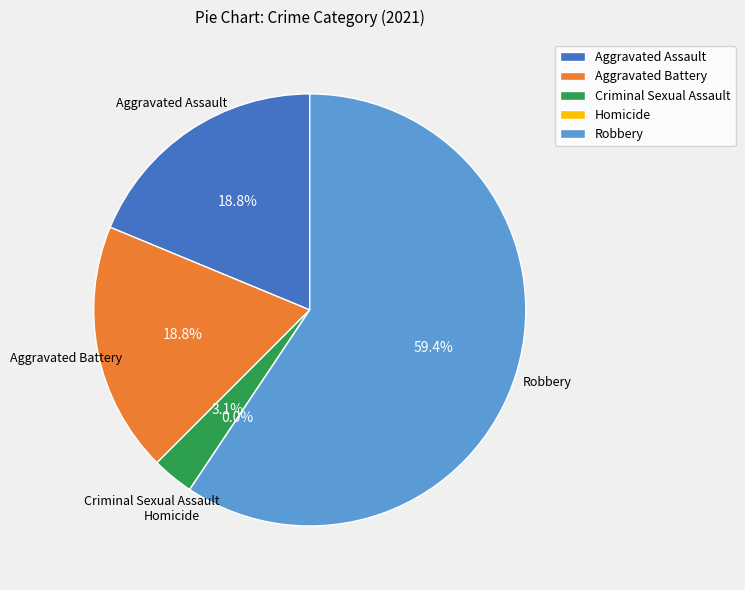

Which has a higher value, Aggravated Assault or Aggravated Battery?

Aggravated Assault